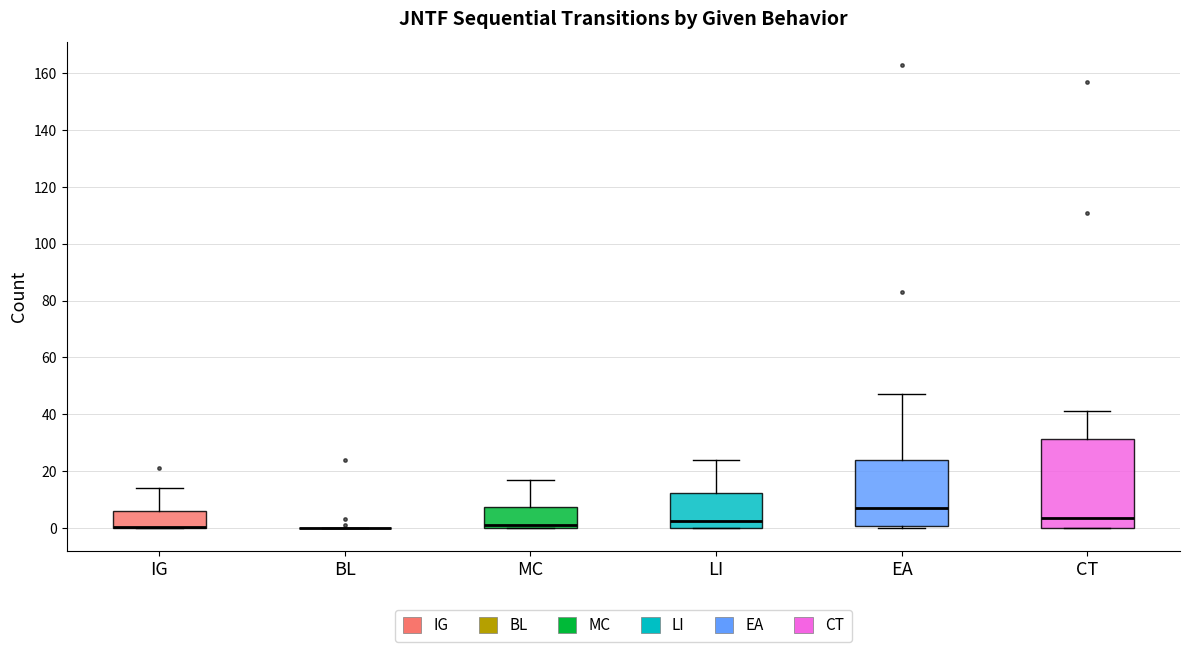

Which box is the tallest, from its lower edge to its upper edge?

CT